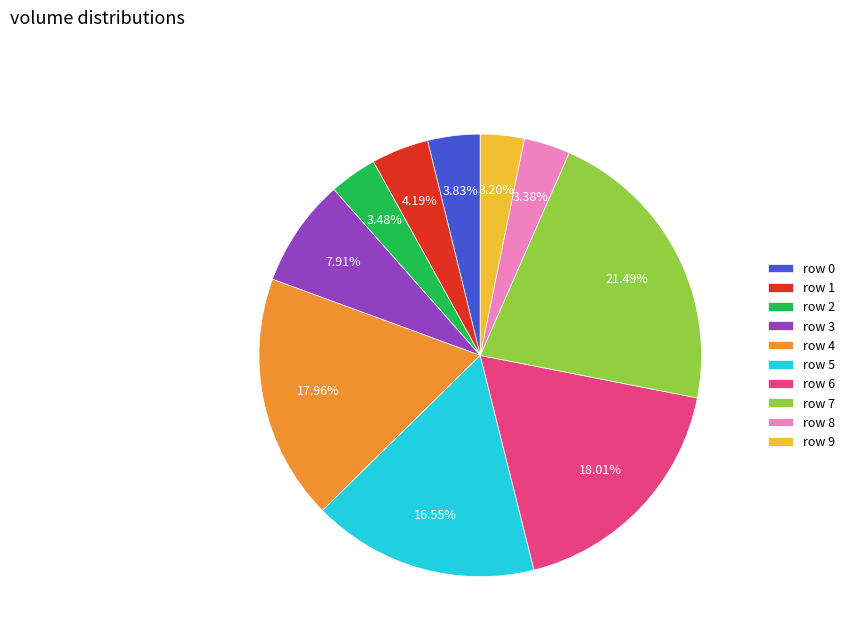

Is the sum of row 8 and row 9 greater than half?

No